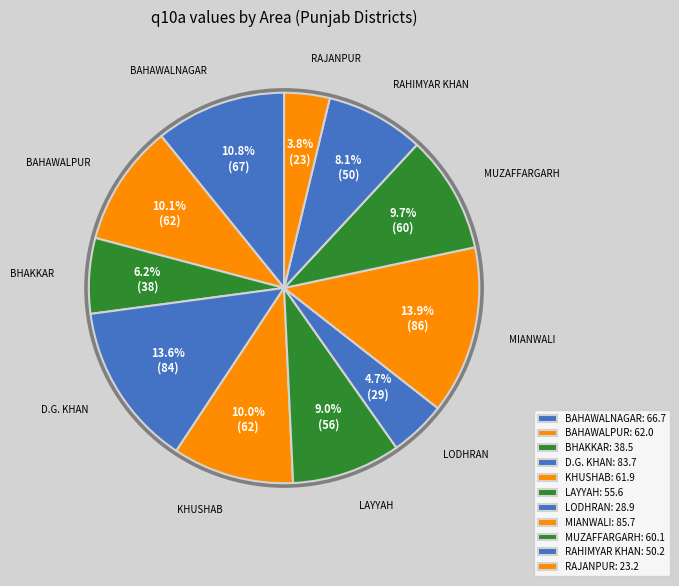

How many segments does this pie chart have?

11